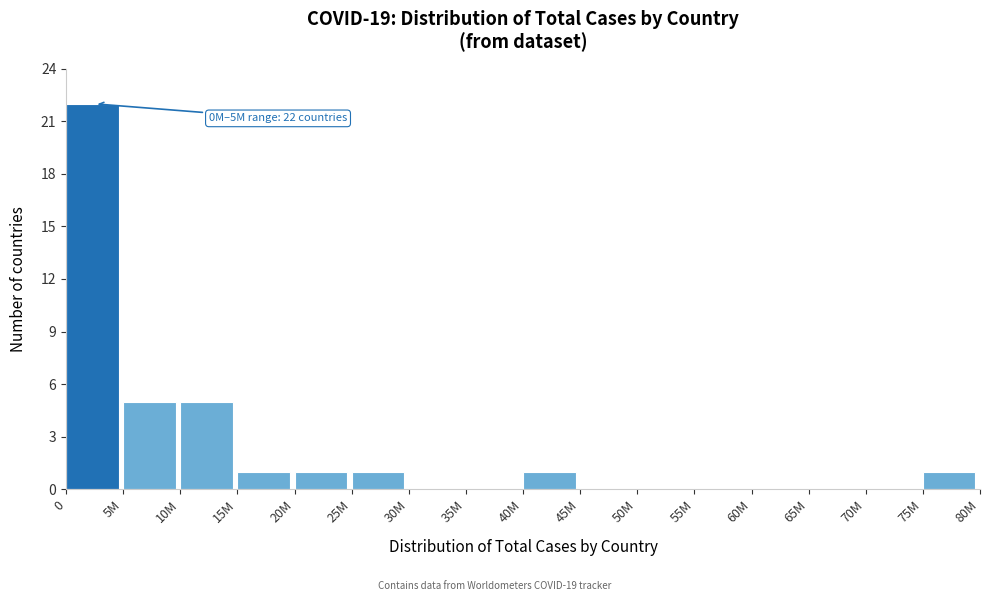

Reading right to left, extract all data points from this chart.

75M=1	70M=0	65M=0	60M=0	55M=0	50M=0	45M=0	40M=1	35M=0	30M=0	25M=1	20M=1	15M=1	10M=5	5M=5	0=22